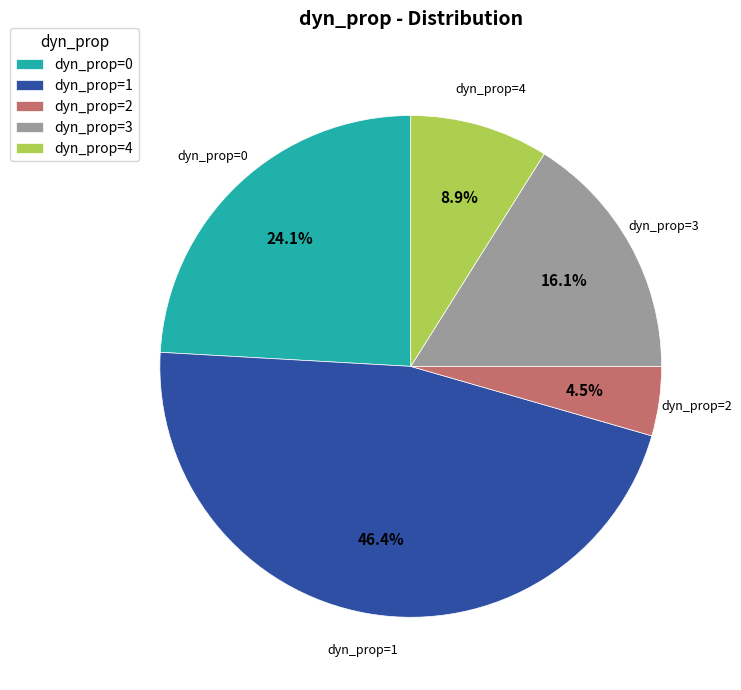

Which category has the smallest portion of the pie?

dyn_prop=2